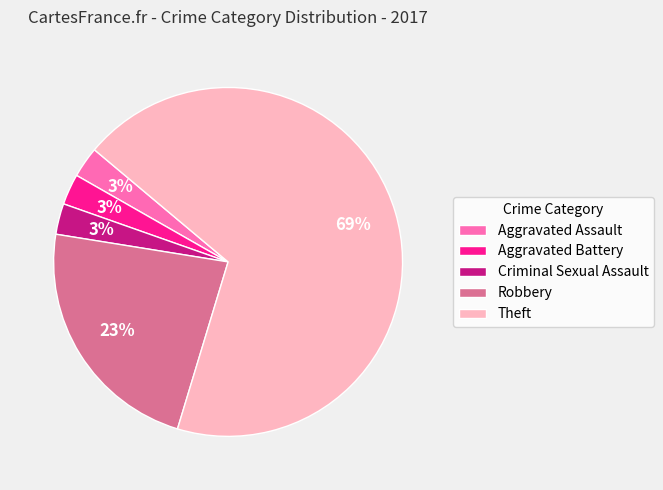

To the nearest percent, what portion does Criminal Sexual Assault represent?

3%